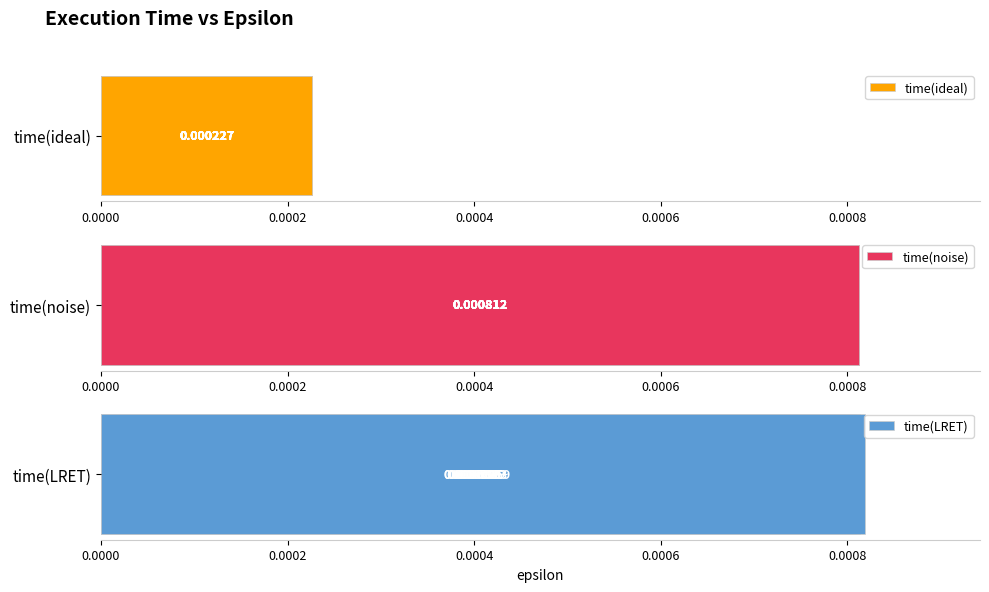

Is it true that time(noise) equals 0.3 at 0.0006?

False